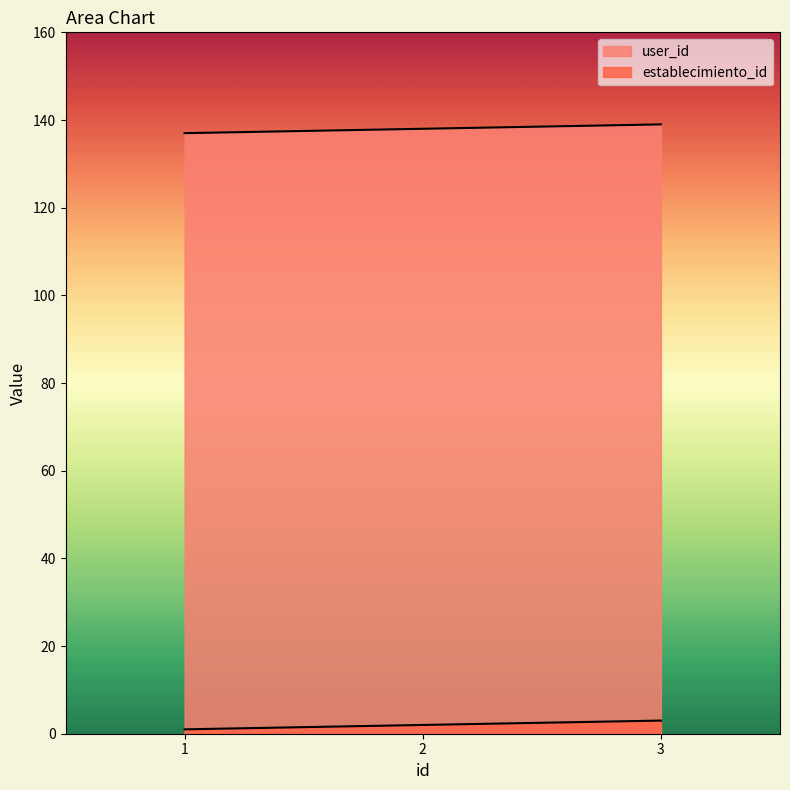

Is it true that user_id equals 139 at 3?

True